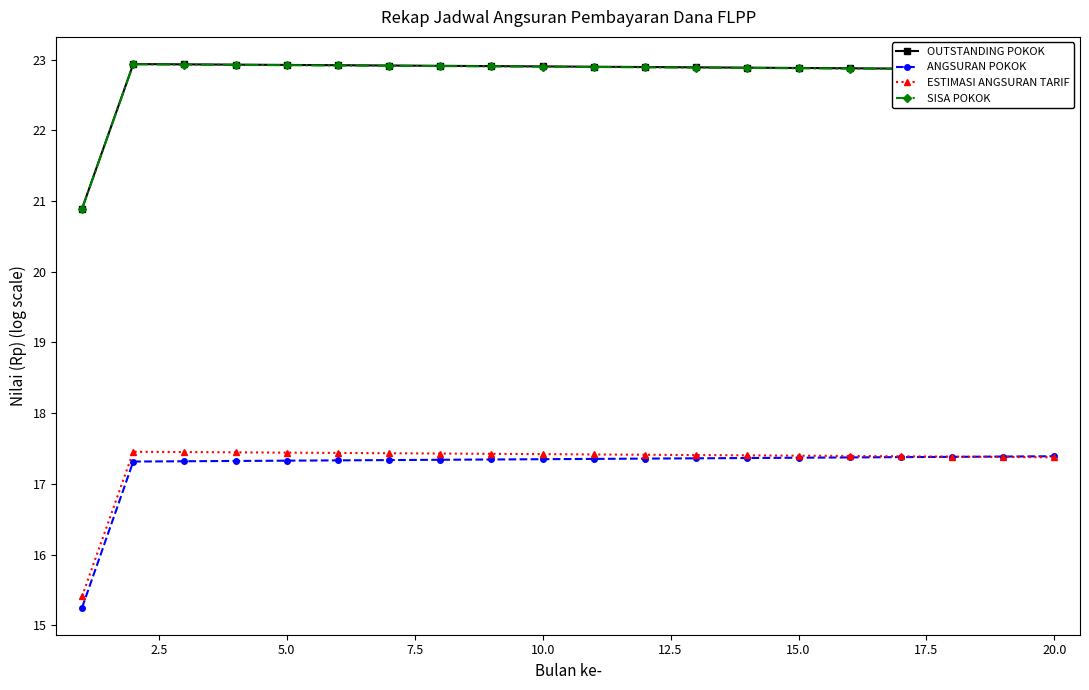

What is the maximum value for SISA POKOK?

22.9